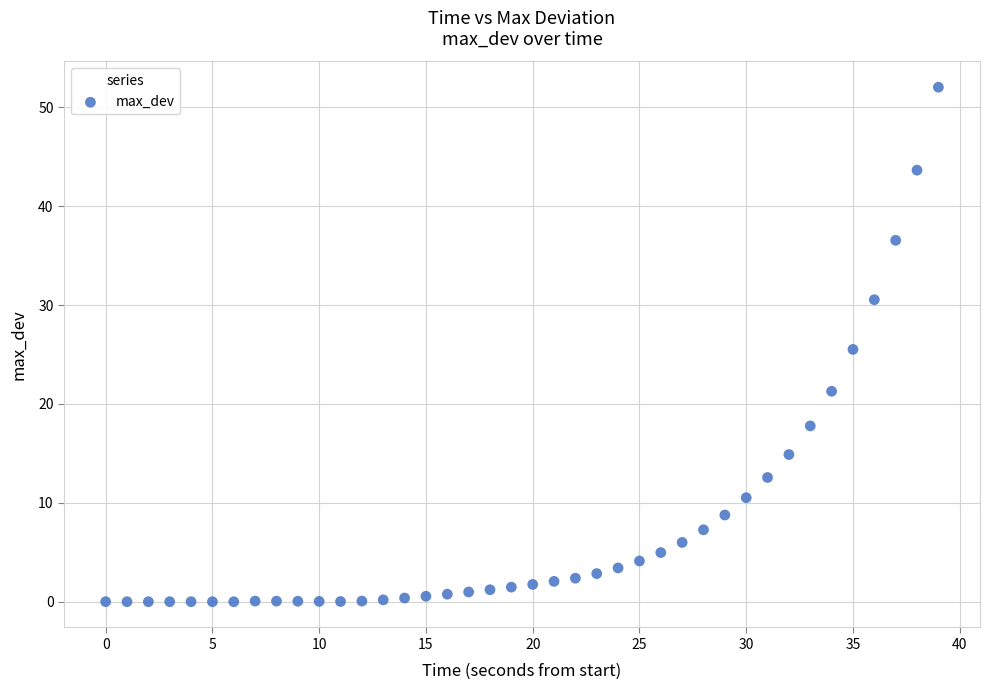

What is the range of Y values (max minus min)?

52.0